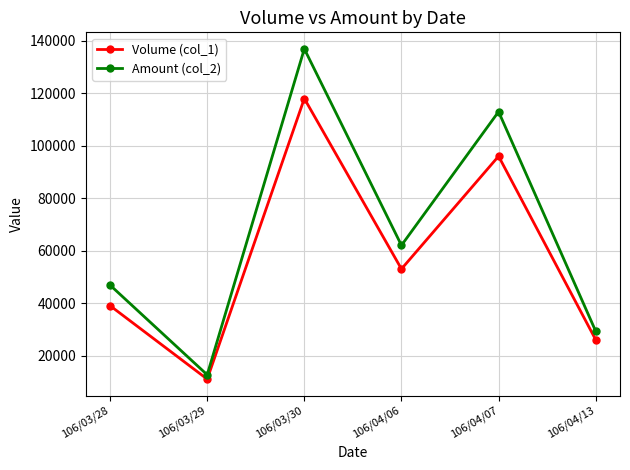

Between 106/03/28 and 106/04/07, which series saw the biggest shift?

Amount (col_2)